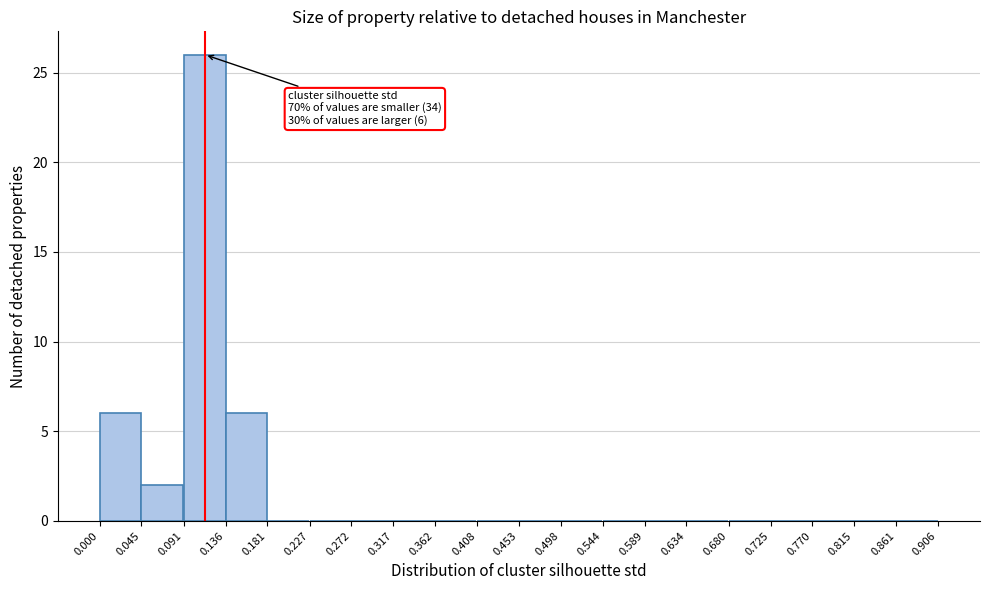

Over which range of the x-axis is the bar tallest?

0.091 to 0.136